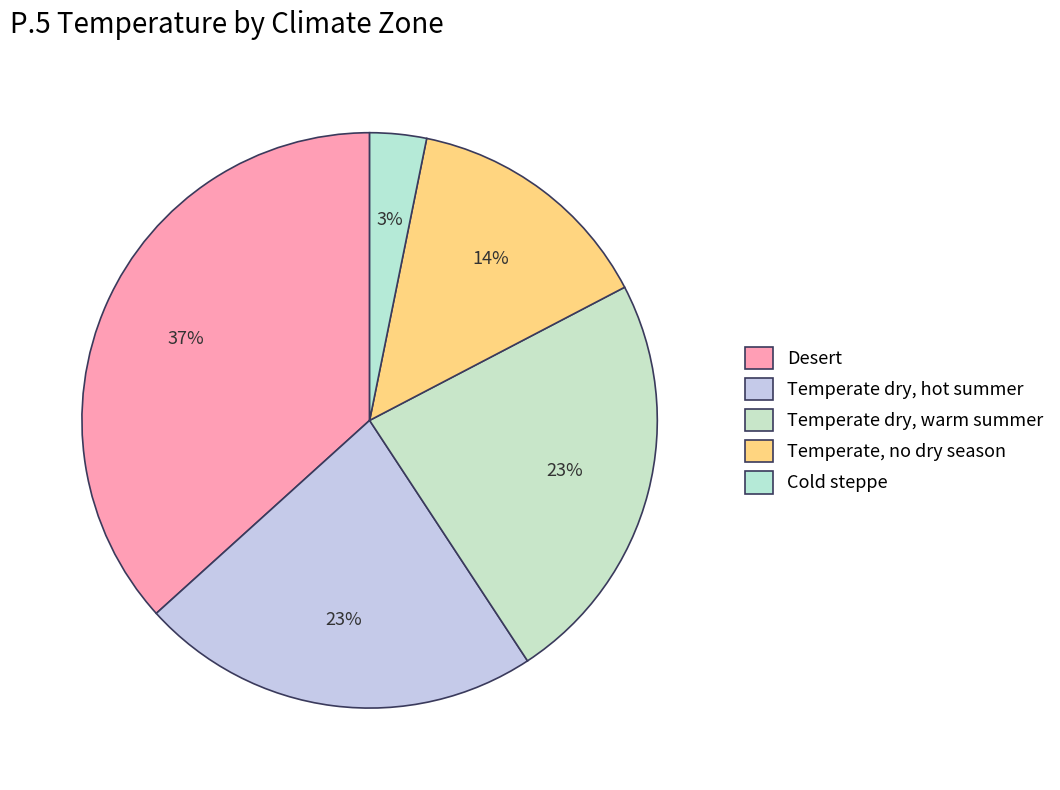

Is there any slice that represents more than half of the pie?

No